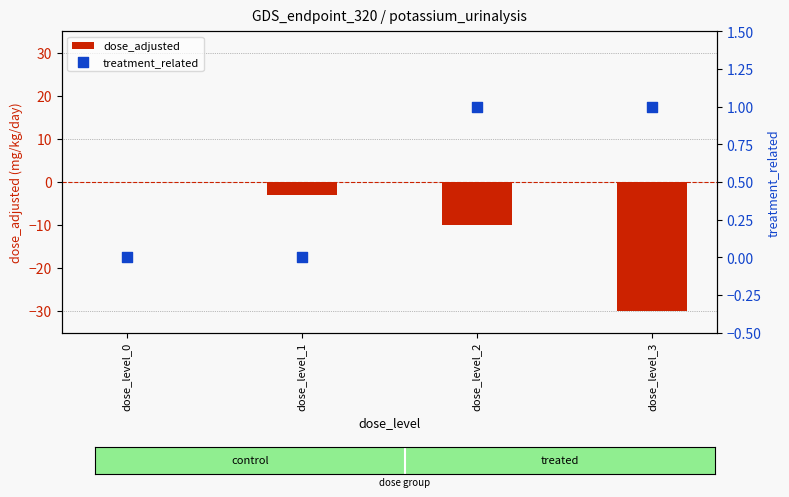

Which series contains the lowest Y value?

dose_adjusted